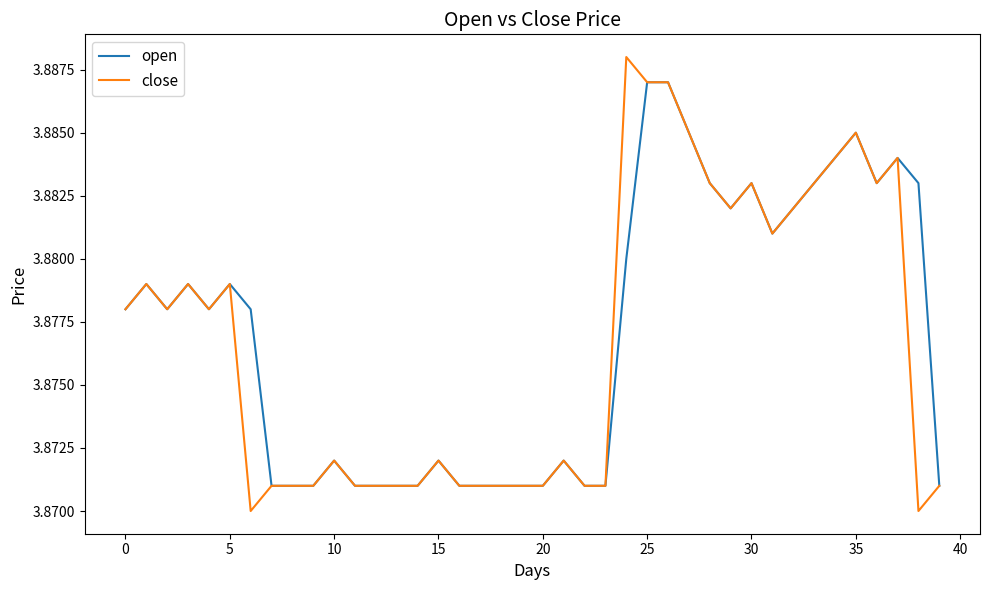

Which series has the largest range (max minus min)?

close